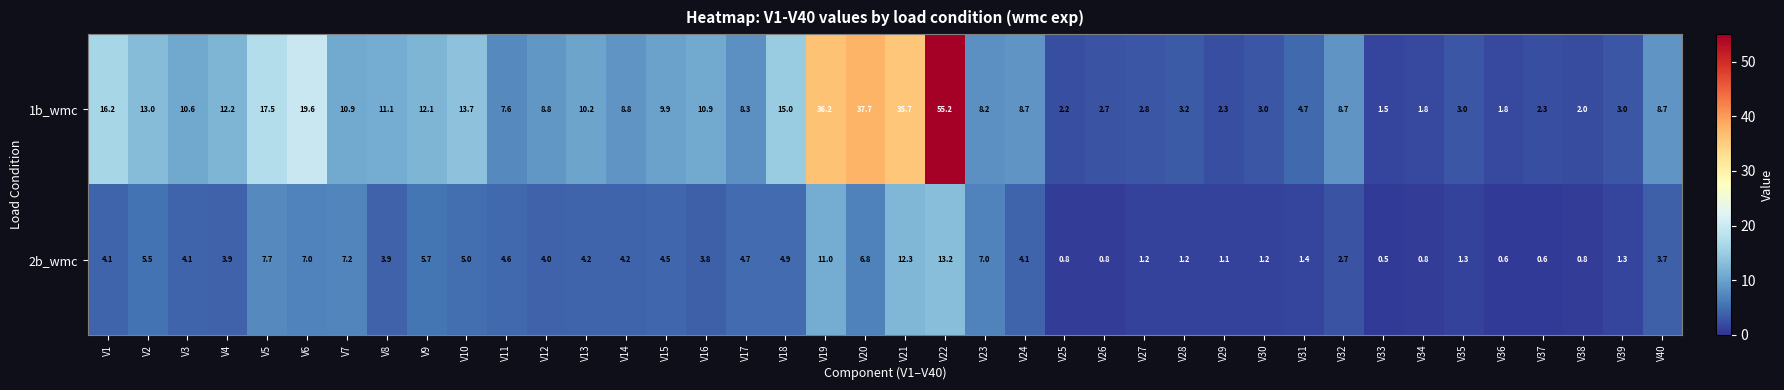

Count the number of categories in the chart.

40